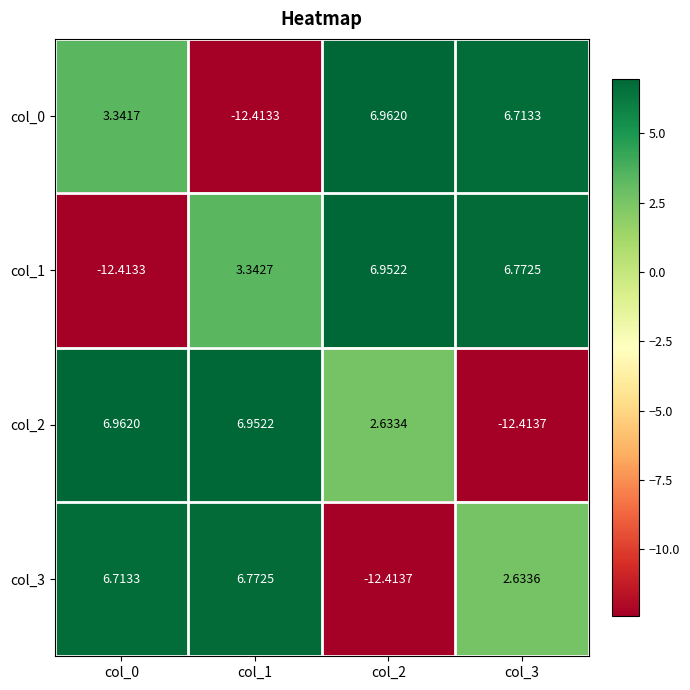

At col_2, list the series in order from smallest to largest.

col_3, col_2, col_1, col_0